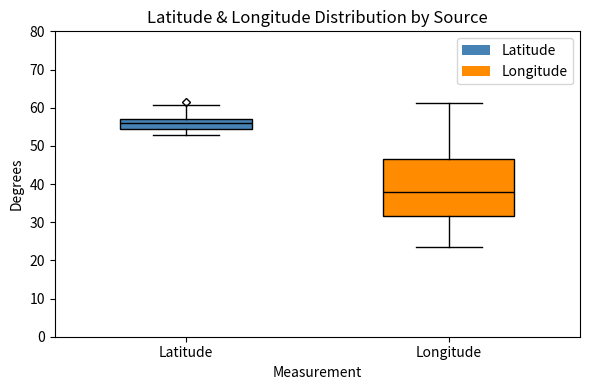

Reading left to right, read every box against the y-axis: the position of its median line, the range the box covers, and the ends of its whiskers. The values are not printed on the chart, so give them approximately, as read against the axis.

Latitude: median 56, box 54 to 57, whiskers 53 to 61
Longitude: median 38, box 32 to 47, whiskers 24 to 61